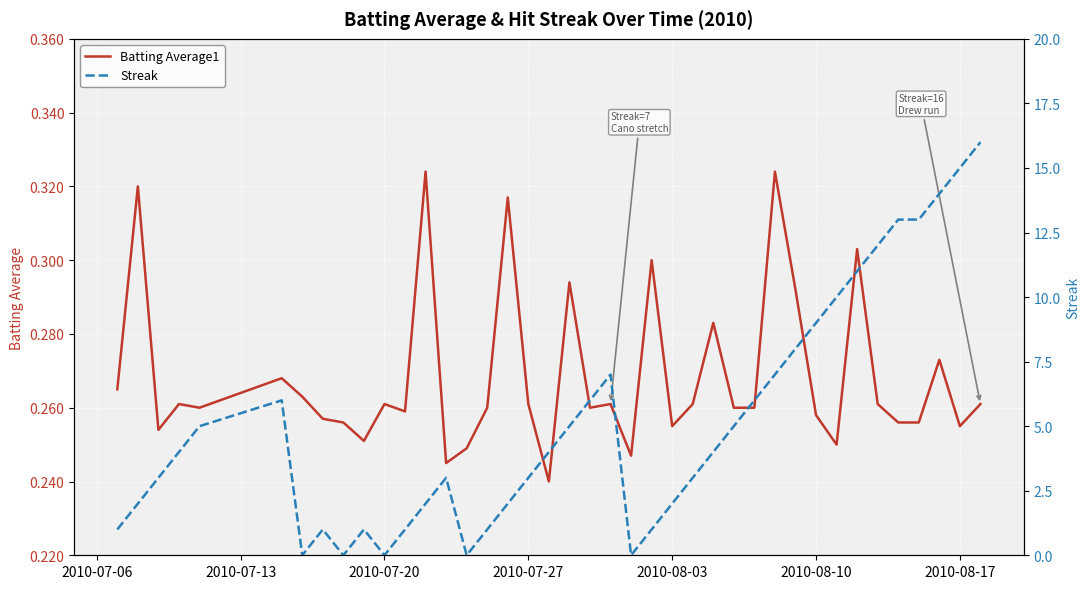

Which series ends up on top after the final intersection of Batting Average1 and Streak?

Streak